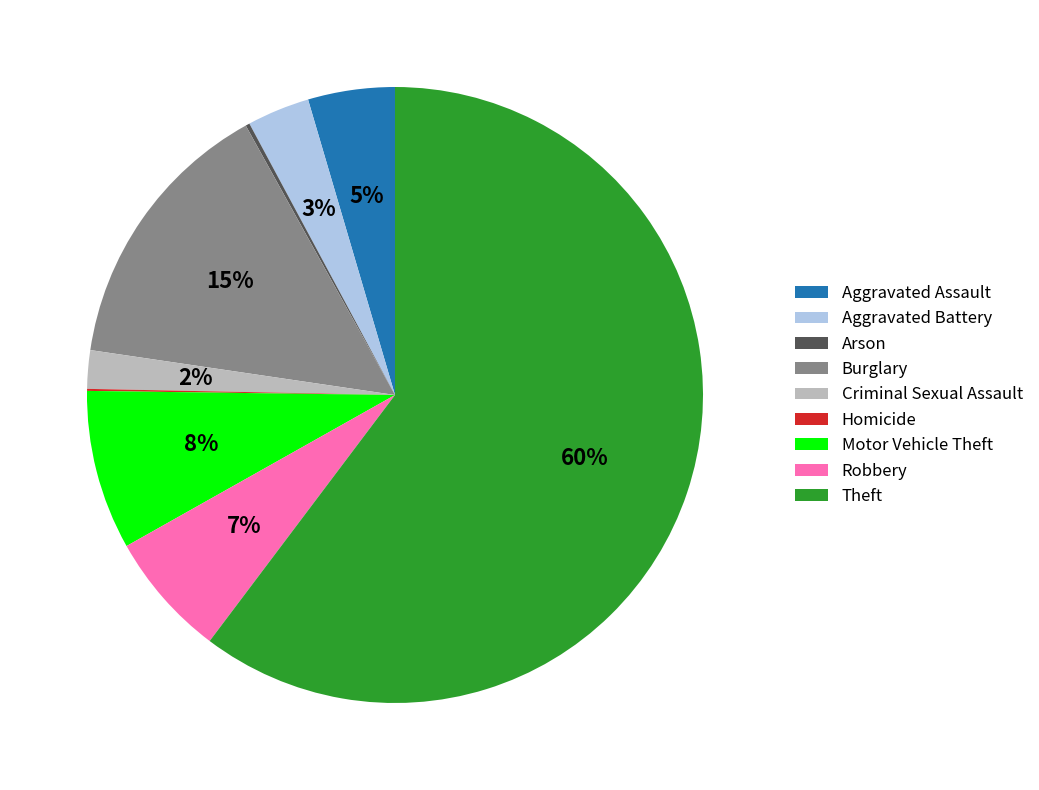

Which category accounts for the majority?

Theft